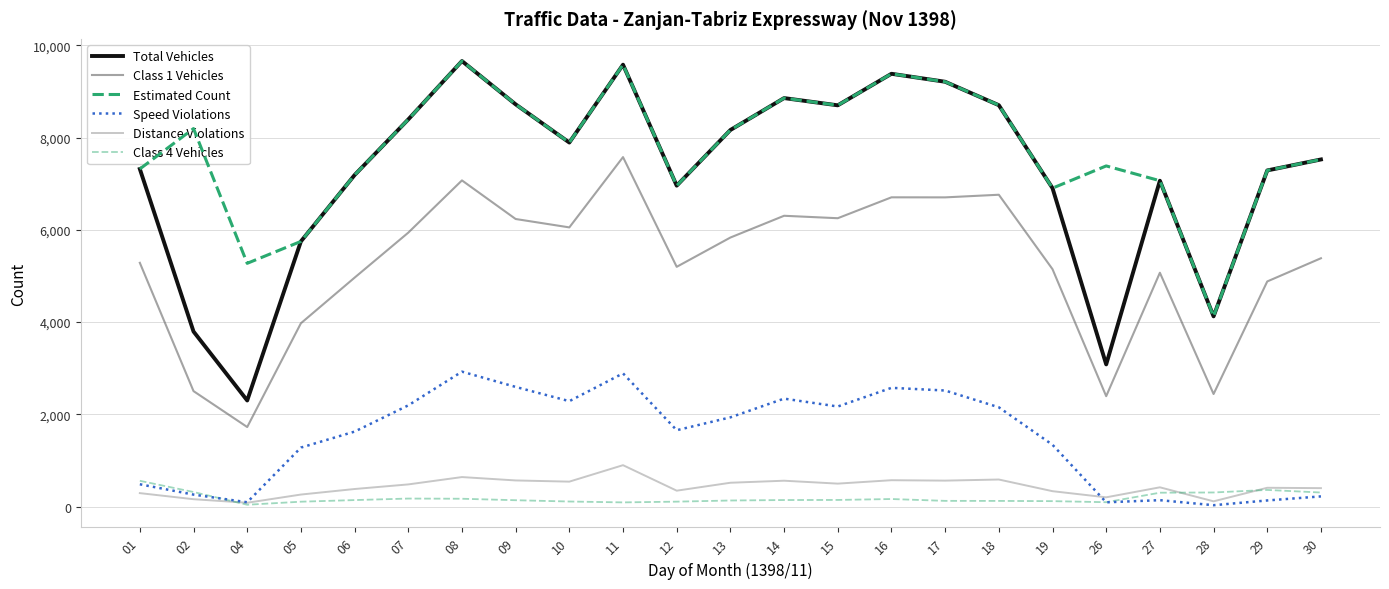

What is the maximum value for Estimated Count?

9661